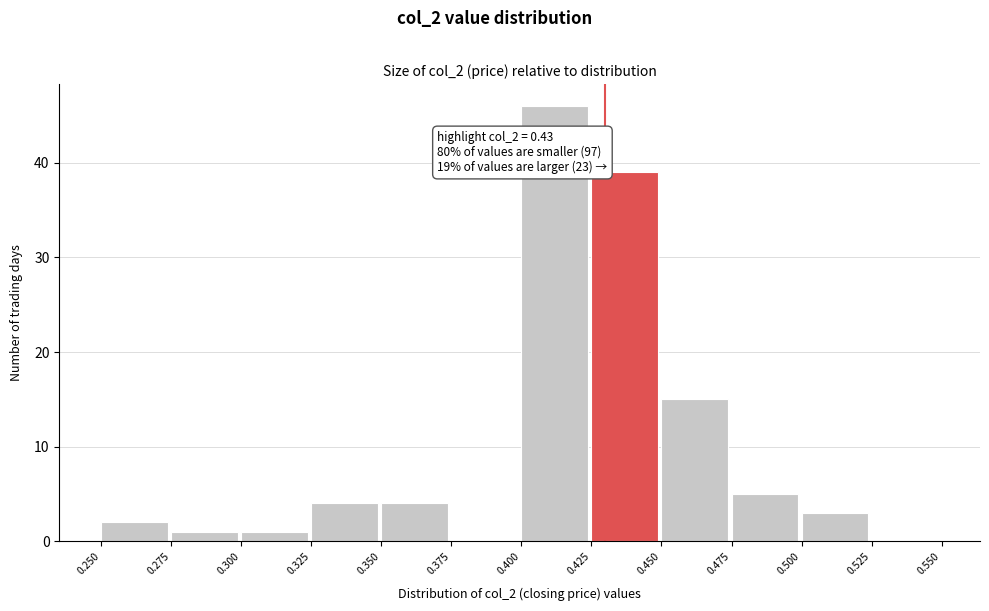

Over which range of the x-axis is the bar tallest?

0.400 to 0.425